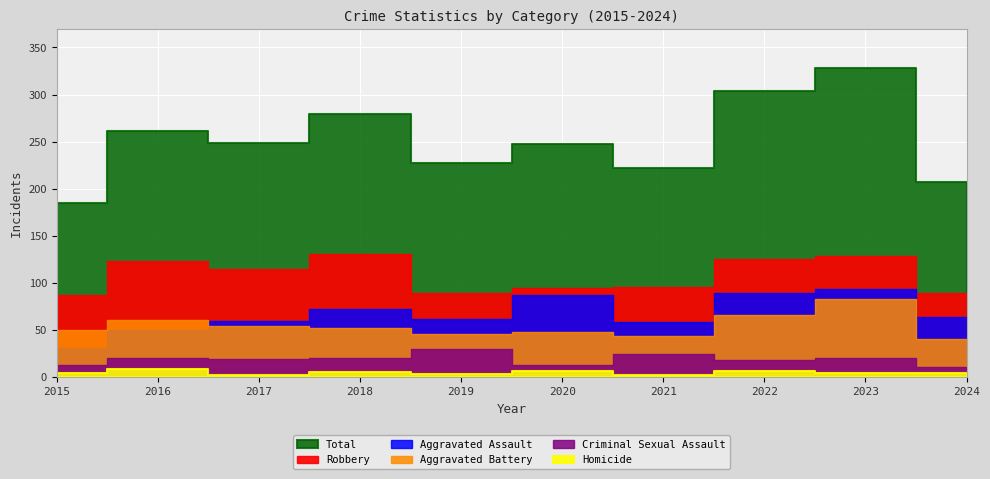

What is the sum of the Criminal Sexual Assault values at 2019 and 2017?

48